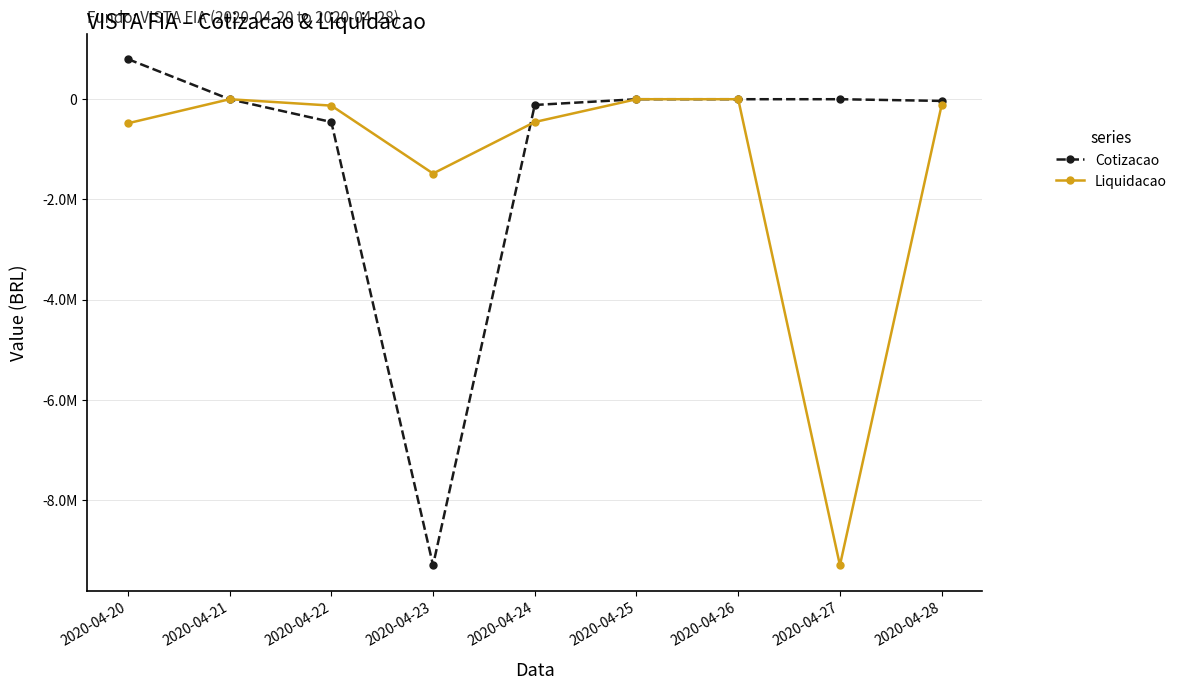

At how many categories does at least one series exceed 704918?

1